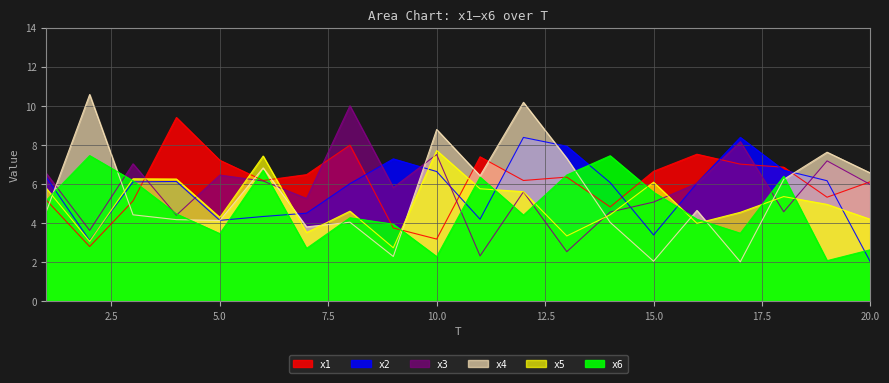

List the series in order of their peak value, lowest first.

x6, x5, x2, x1, x3, x4